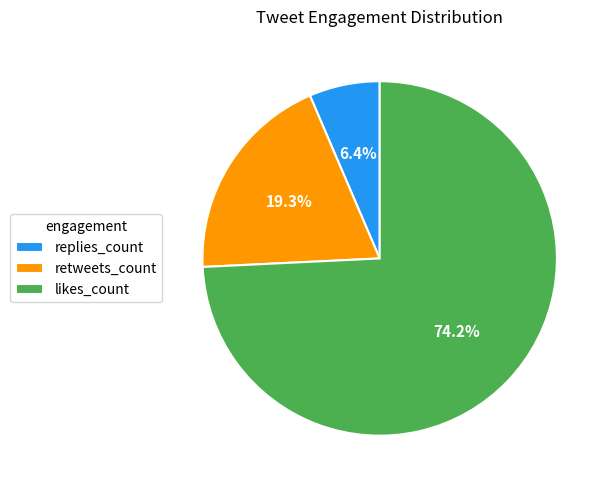

To the nearest percent, what is the average slice percentage?

33%